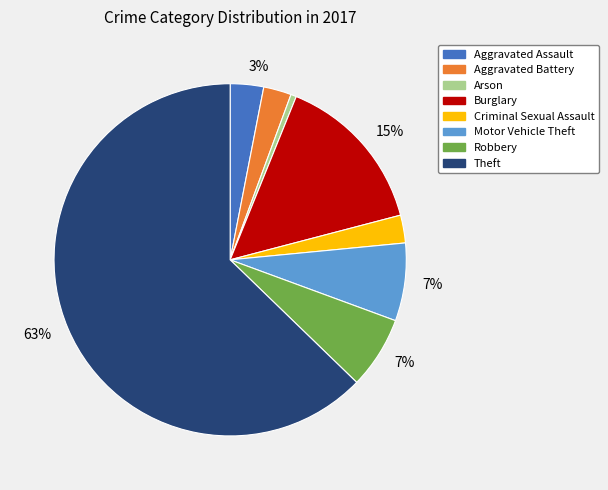

Is it true that Theft is 69% of the pie?

False